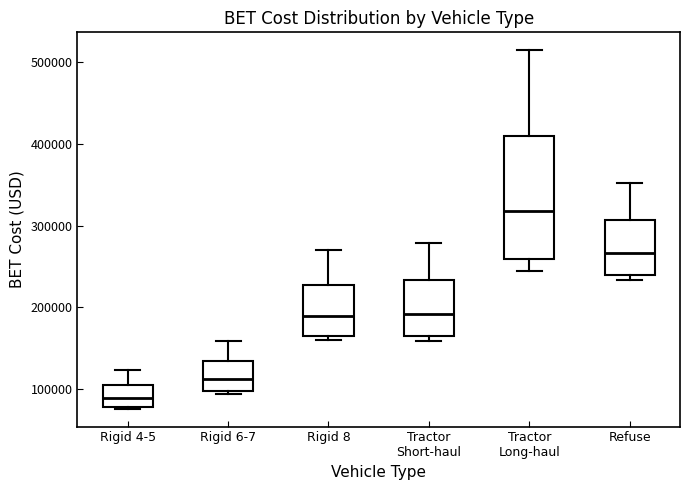

Reading left to right, read every box against the y-axis: the position of its median line, the range the box covers, and the ends of its whiskers. The values are not printed on the chart, so give them approximately, as read against the axis.

Rigid 4-5: median 90000, box 80000 to 110000, whiskers 80000 to 120000
Rigid 6-7: median 110000, box 100000 to 130000, whiskers 90000 to 160000
Rigid 8: median 190000, box 160000 to 230000, whiskers 160000 (just below the box's lower edge) to 270000
Tractor Short-haul: median 190000, box 160000 to 230000, whiskers 160000 (just below the box's lower edge) to 280000
Tractor Long-haul: median 320000, box 260000 to 410000, whiskers 240000 to 510000
Refuse: median 270000, box 240000 to 310000, whiskers 230000 to 350000